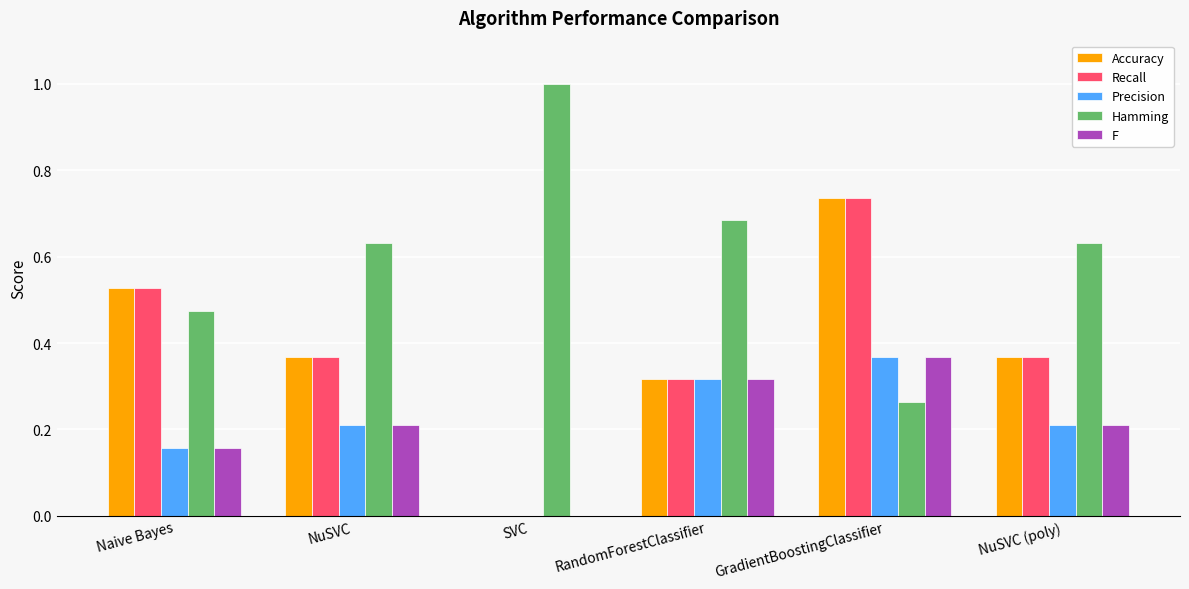

Are the bars horizontal?

No